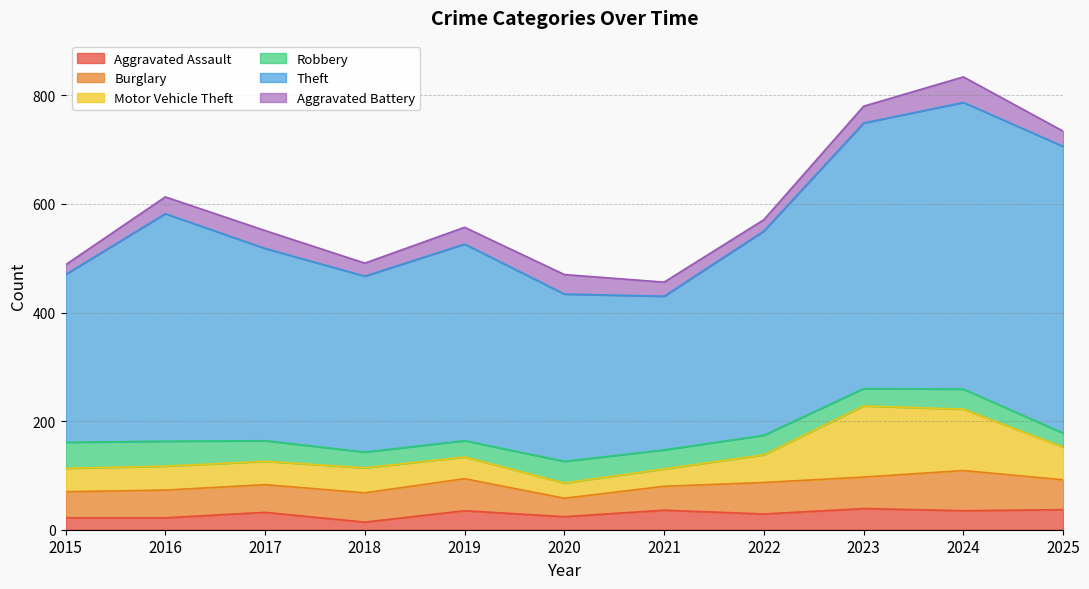

At which label does Burglary first exceed 54?

2019